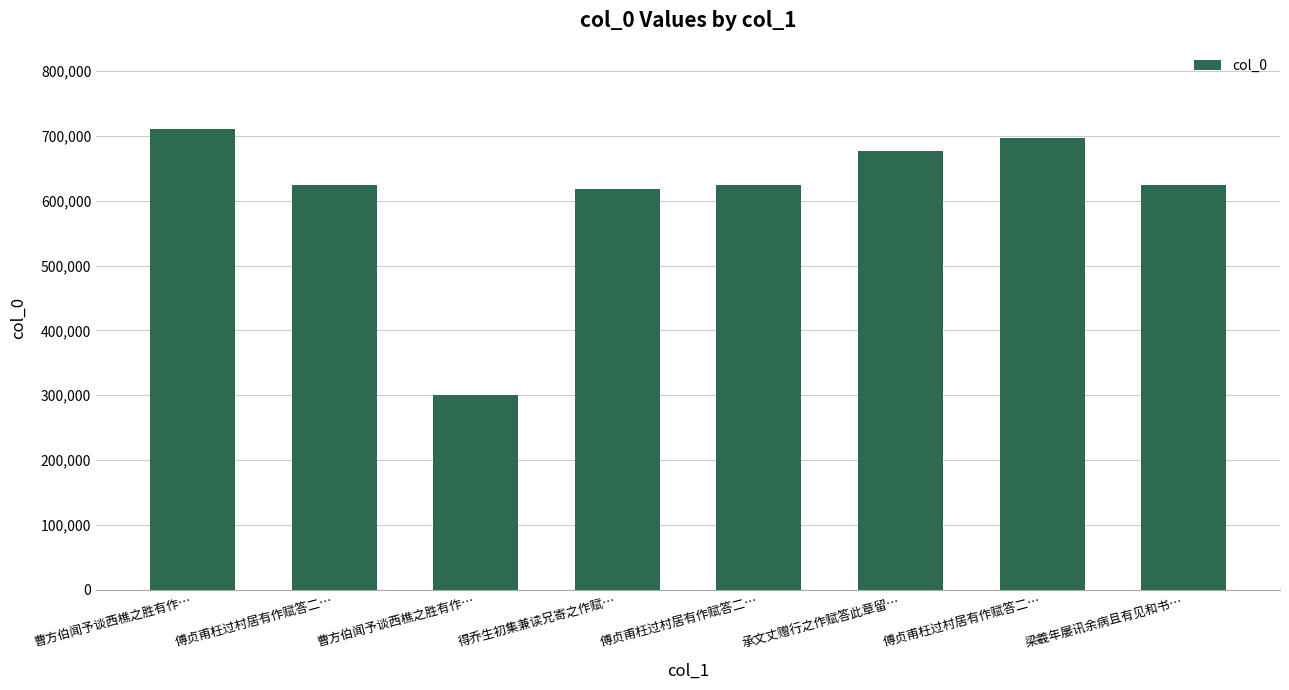

Read the value at 得乔生初集兼读兄寄之作赋…, to the nearest 100.

618200